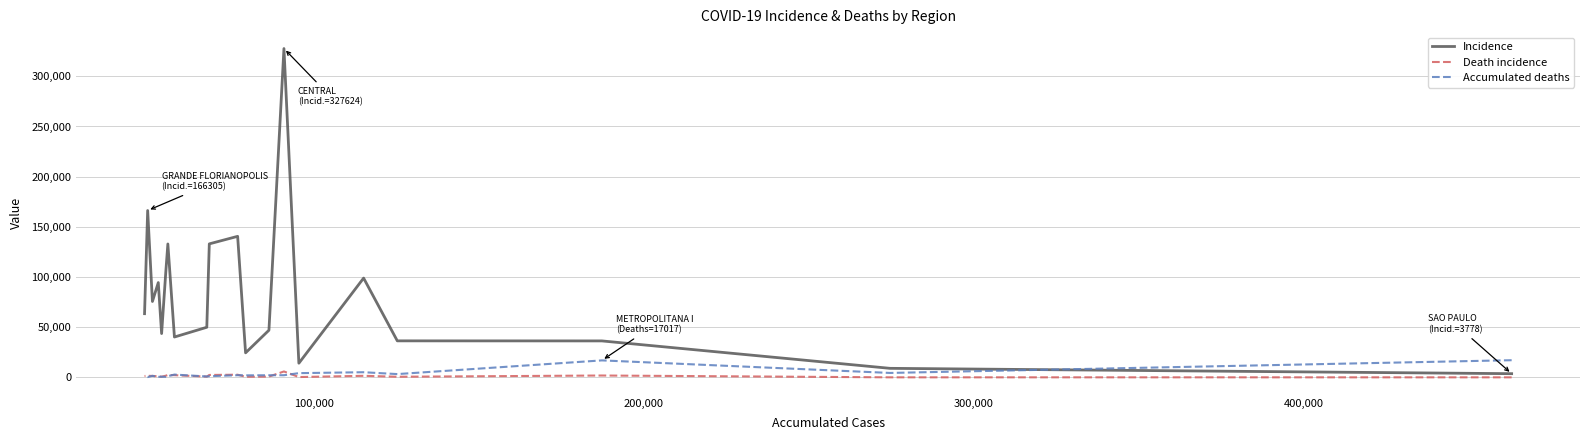

Count the number of data series in this chart.

3